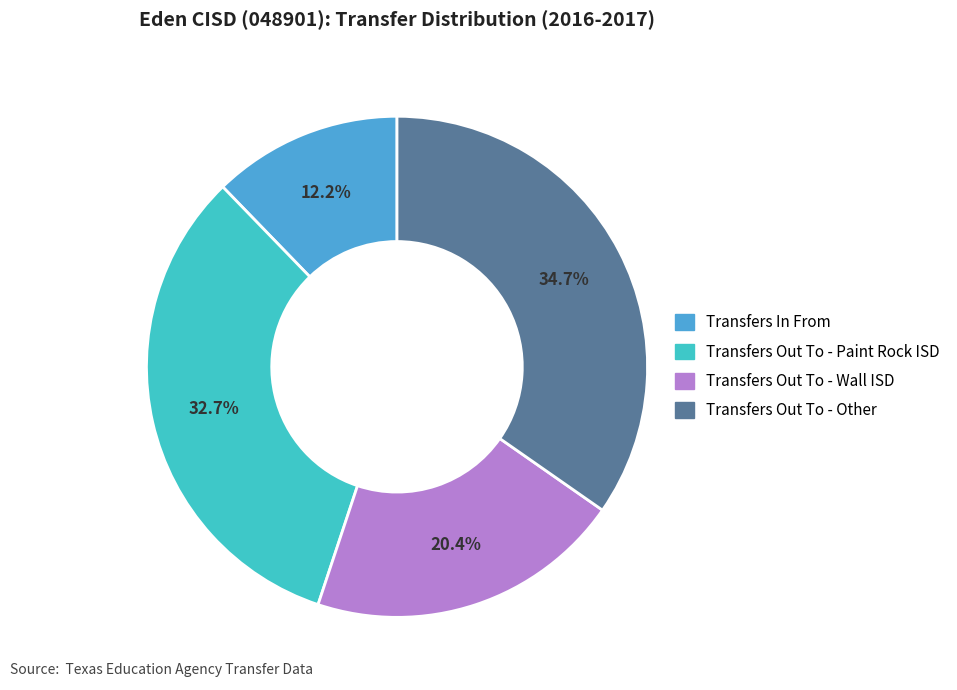

How many slices are in this pie chart?

4